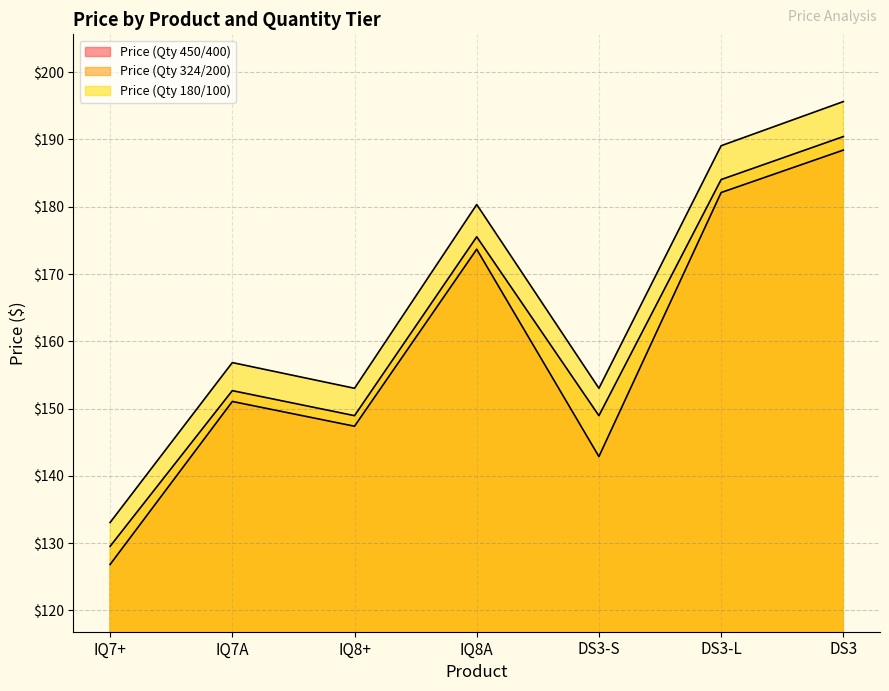

Reading left to right, transcribe all the data shown in this chart.

Price (Qty 450/400): IQ7+=126.8	IQ7A=151.1	IQ8+=147.4	IQ8A=173.7	DS3-S=142.9	DS3-L=182.1	DS3=188.4
Price (Qty 324/200): IQ7+=129.5	IQ7A=152.7	IQ8+=148.9	IQ8A=175.5	DS3-S=148.9	DS3-L=184.0	DS3=190.4
Price (Qty 180/100): IQ7+=133.1	IQ7A=156.8	IQ8+=153.0	IQ8A=180.3	DS3-S=153.0	DS3-L=189.1	DS3=195.6